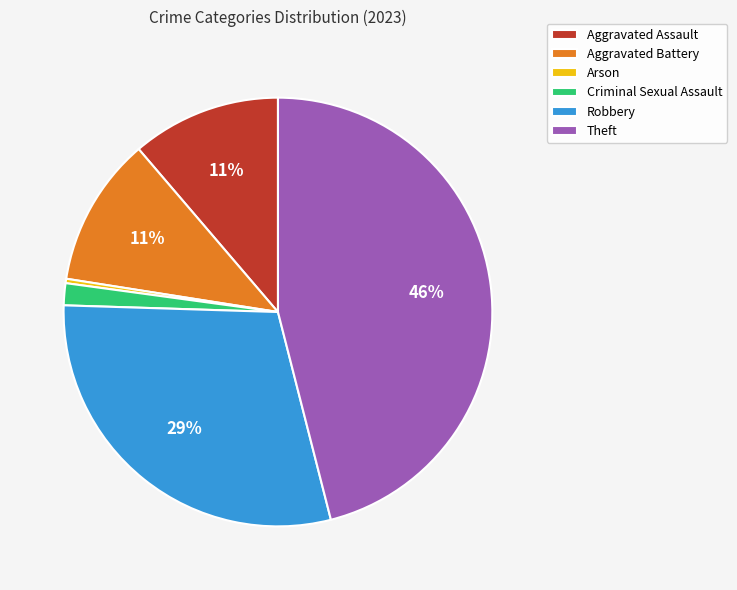

How many segments does this pie chart have?

6